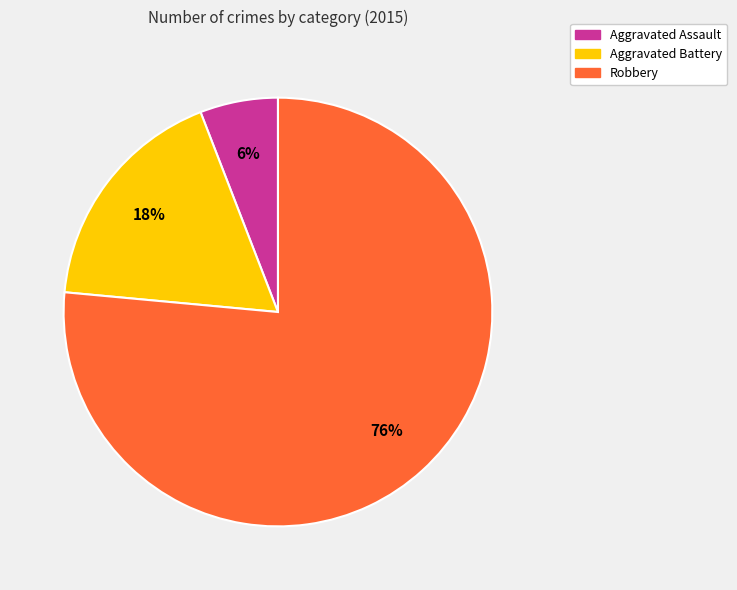

To the nearest percent, what percentage of the pie is Aggravated Assault?

6%